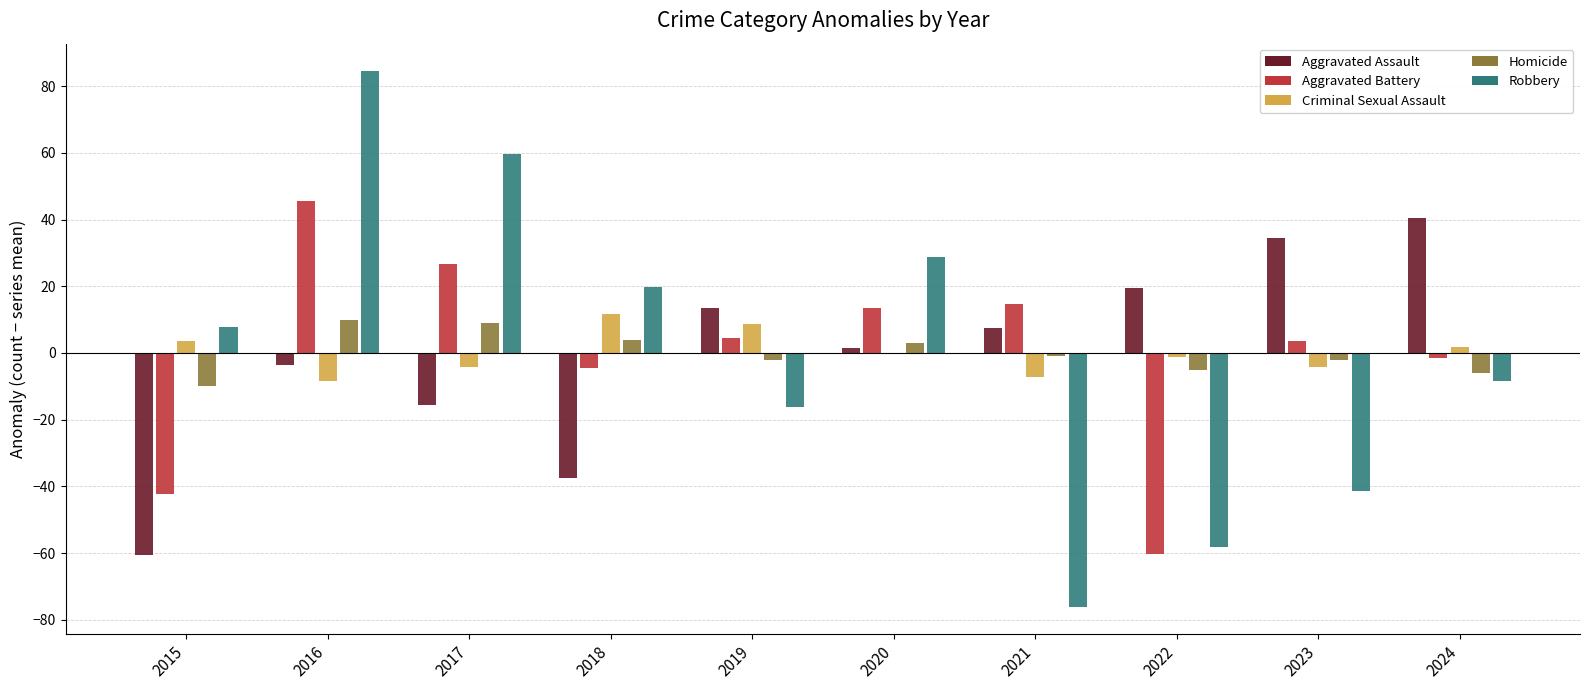

True or false: Aggravated Battery has a value of 3.6 at 2023.

True